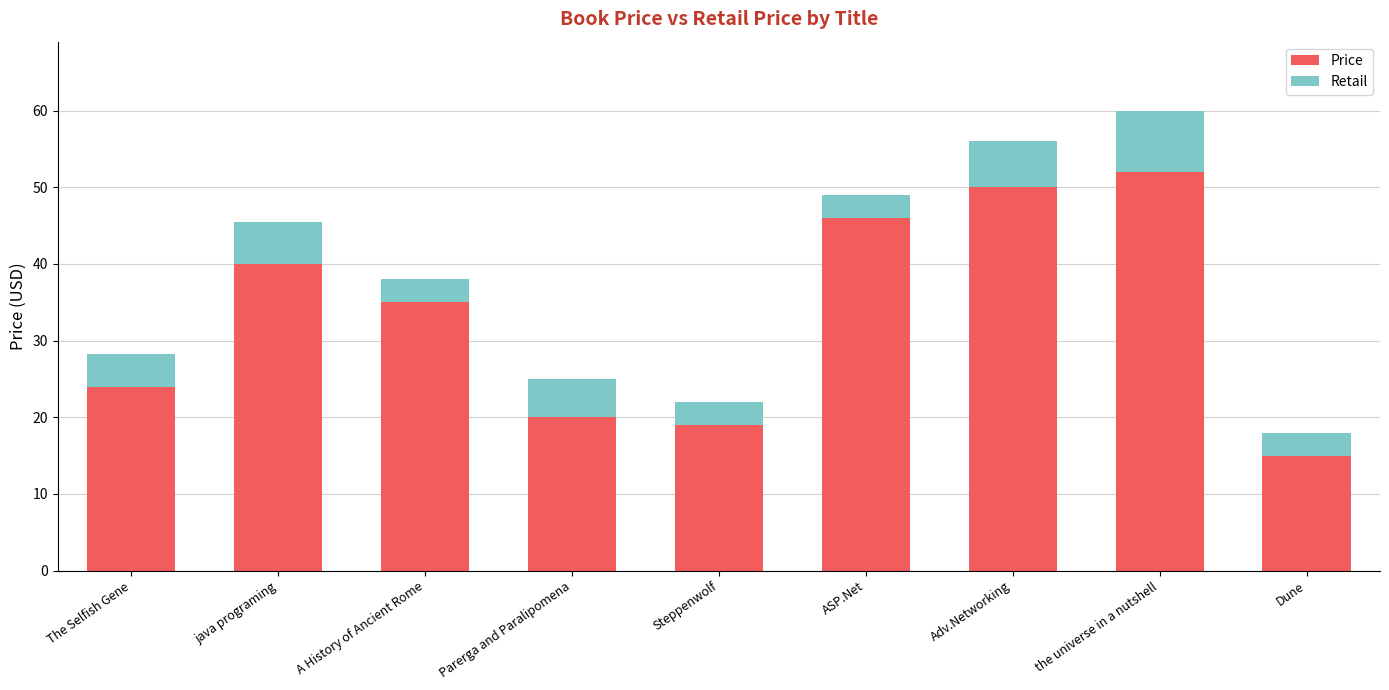

How many series are shown in this chart?

2